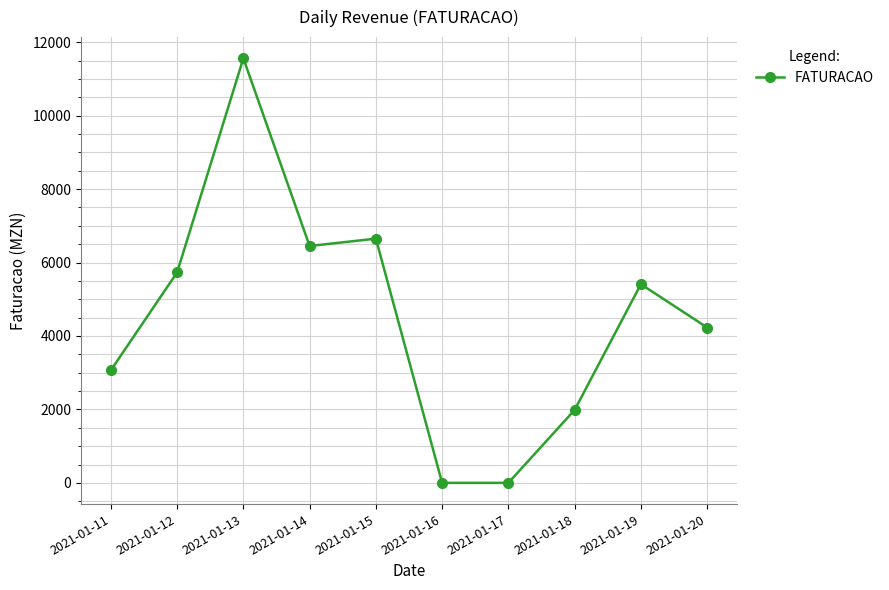

Where is the data nearest to the value 5780?

2021-01-12